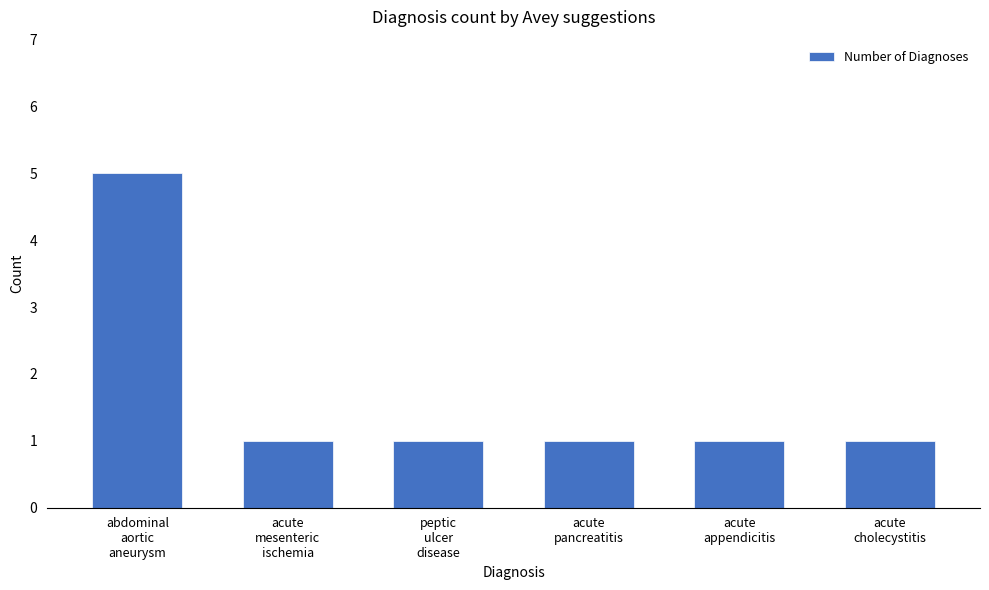

What is the difference between the maximum and second lowest values?

4